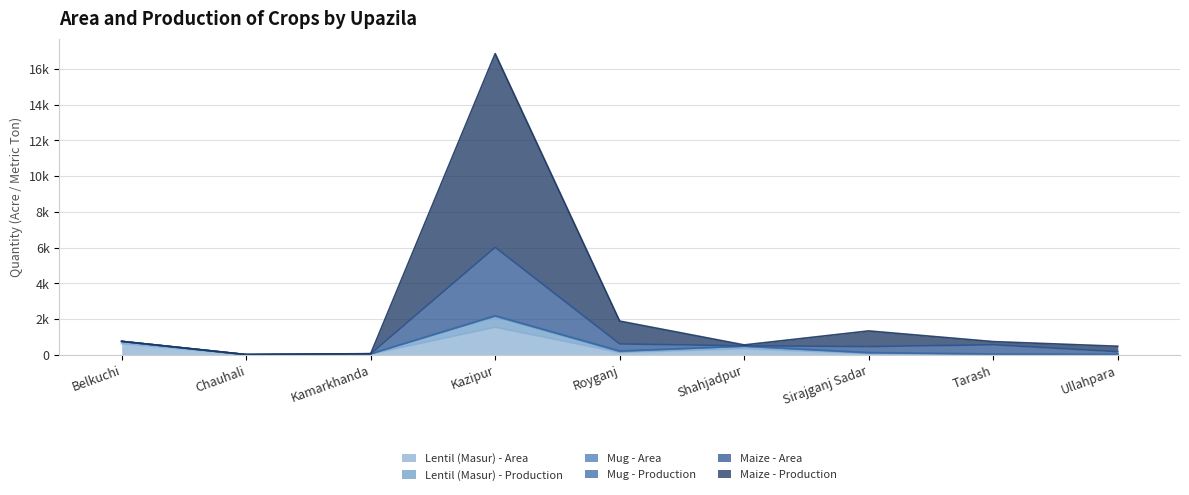

At which category does Lentil (Masur) - Production reach its first local peak?

Kazipur